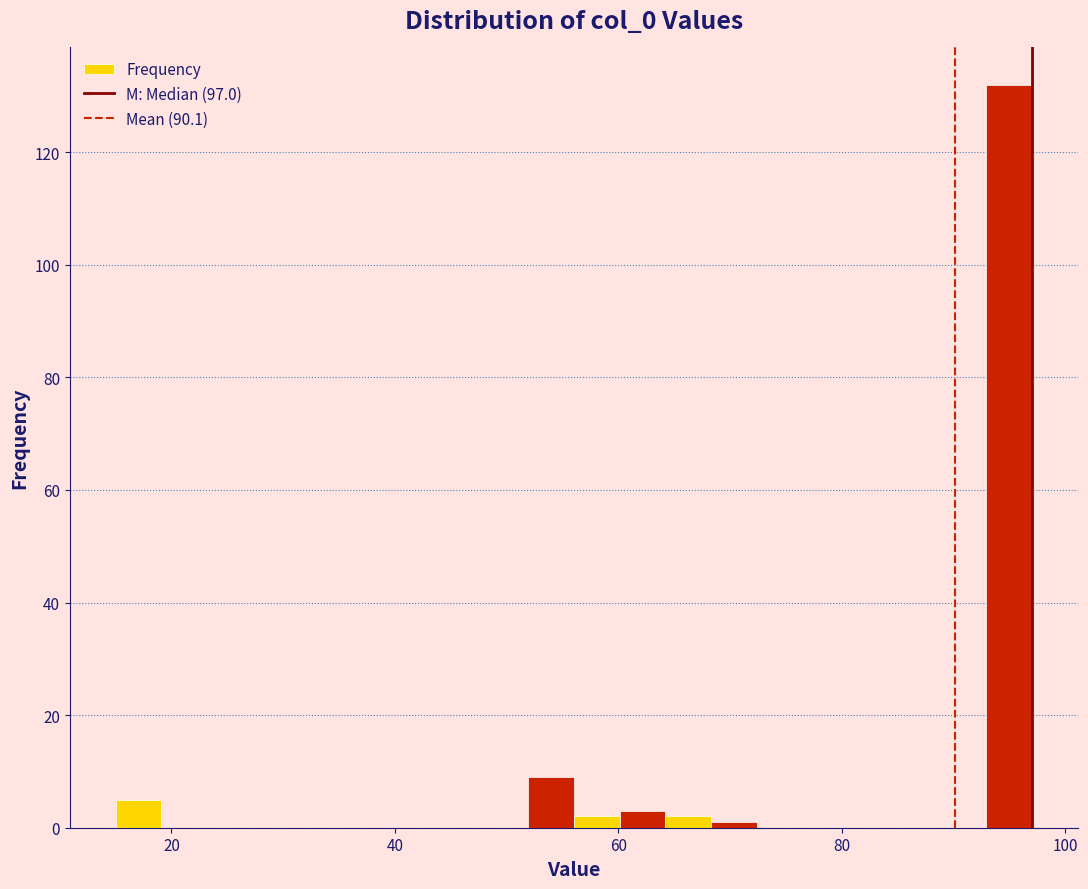

Read against the x-axis, roughly where is the centre of the tallest bar?

94